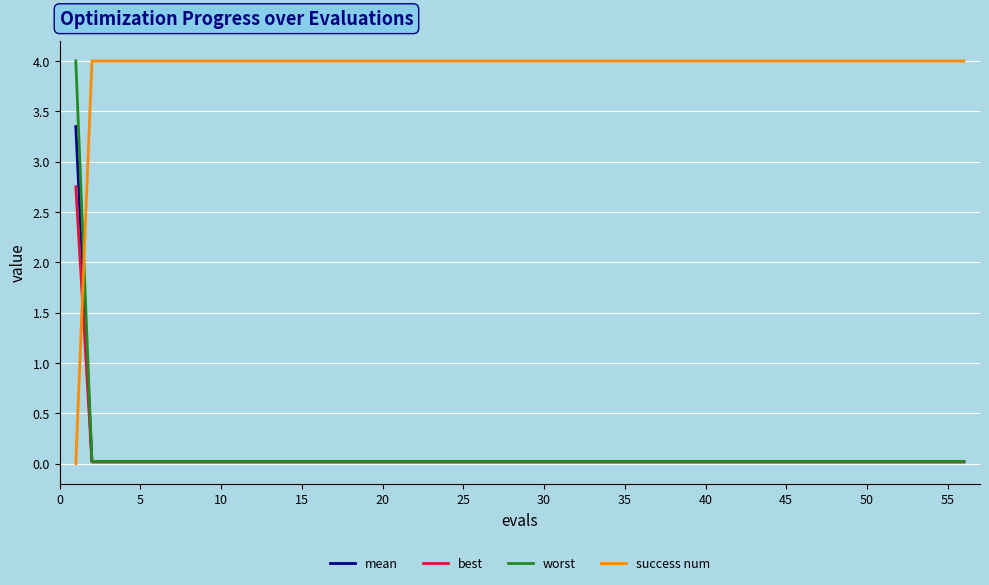

How many intersections are there between best and success num?

1